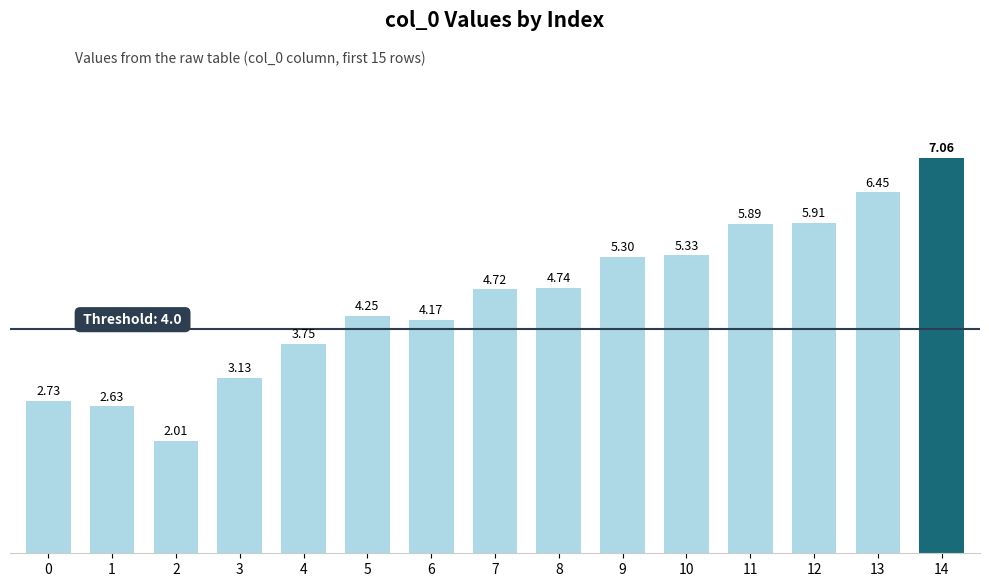

Are the bars grouped side by side (vs. stacked)?

No